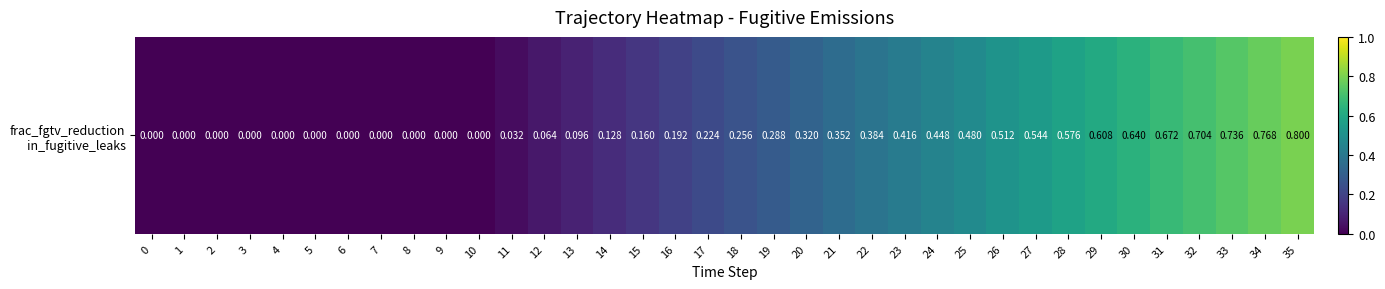

List the labels in order of value, smallest first.

0, 1, 2, 3, 4, 5, 6, 7, 8, 9, 10, 11, 12, 13, 14, 15, 16, 17, 18, 19, 20, 21, 22, 23, 24, 25, 26, 27, 28, 29, 30, 31, 32, 33, 34, 35